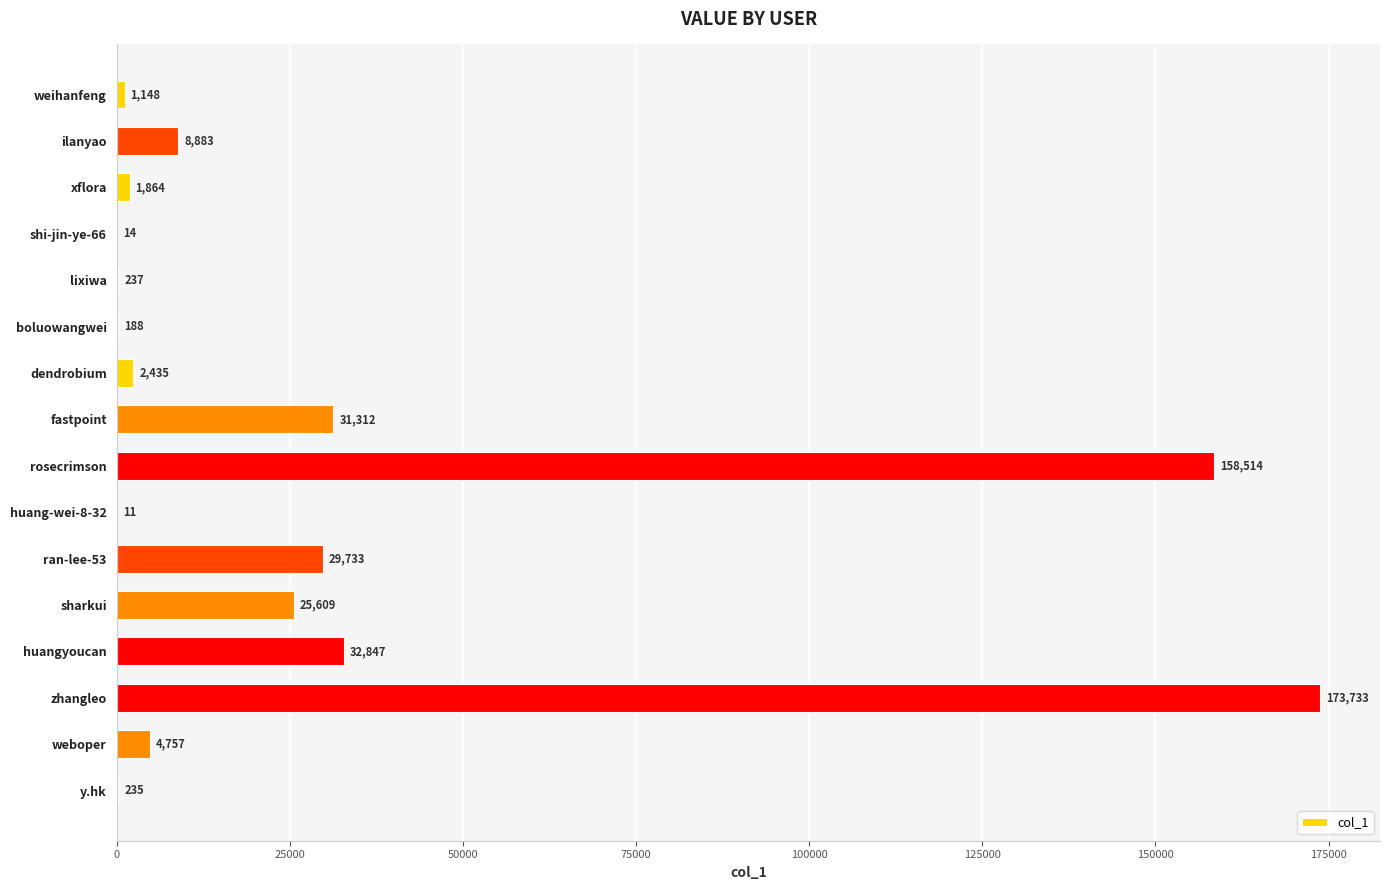

At which category does the chart reach its peak across all series?

zhangleo